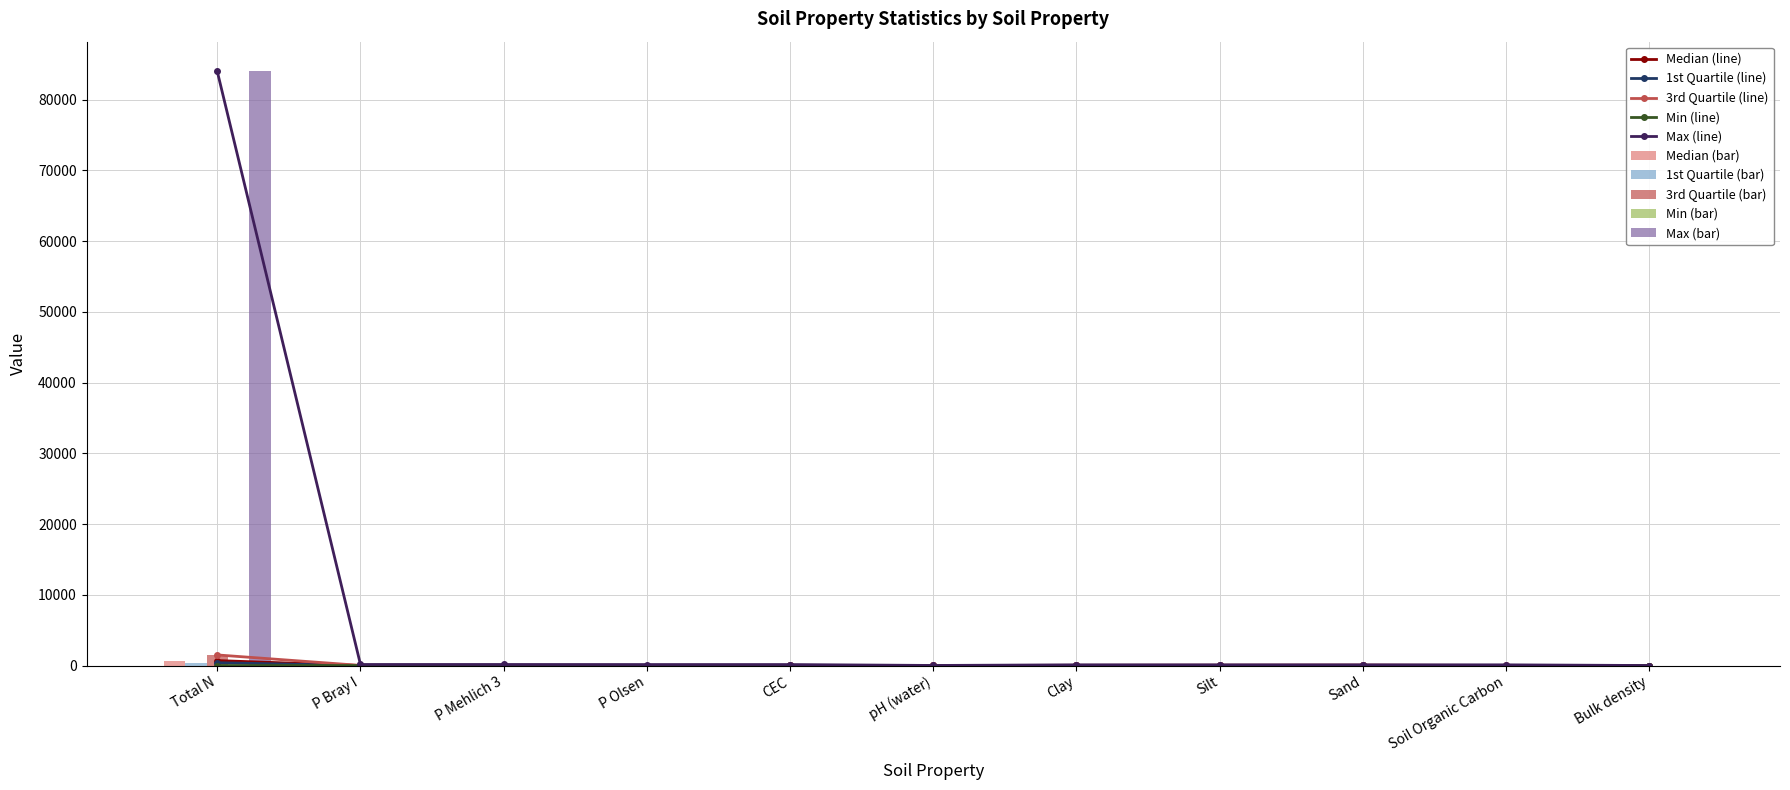

Rank the series by their maximum value, from highest to lowest.

Max, 3rd Quartile, Median, 1st Quartile, Min